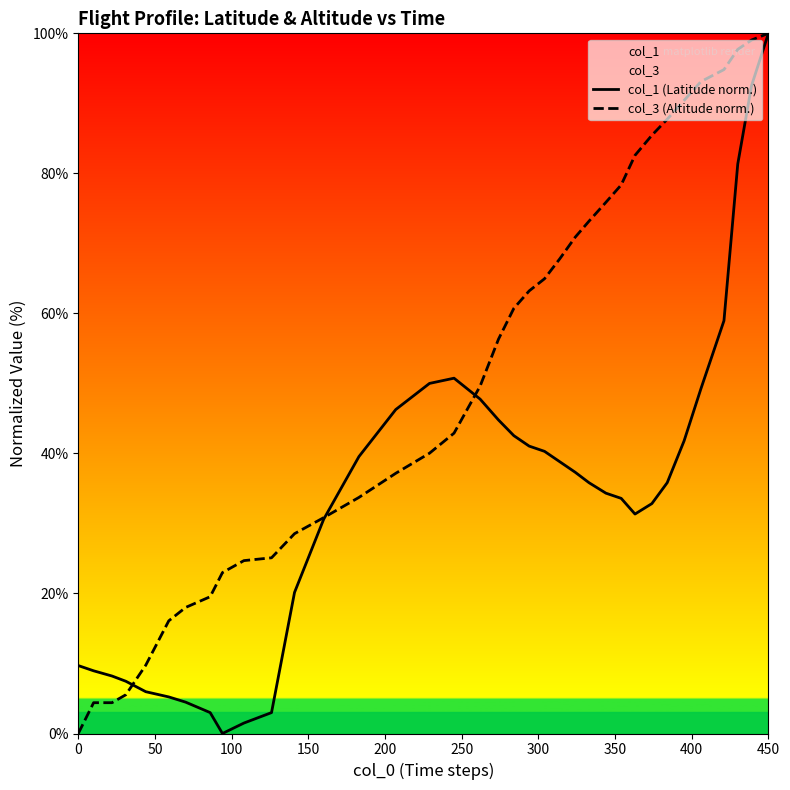

Rank the series by their average value, from lowest to highest.

col_1 (Latitude norm.), col_3 (Altitude norm.)